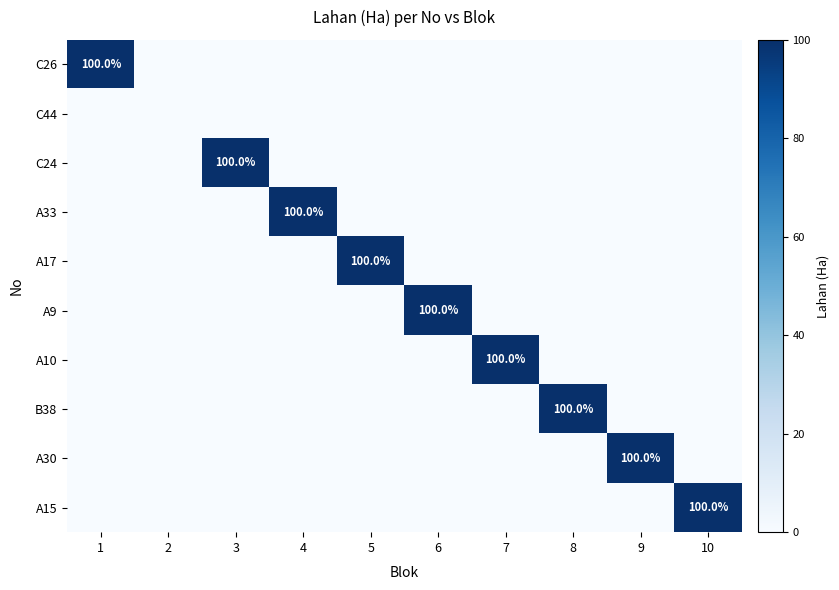

What is the maximum value shown in the chart?

100